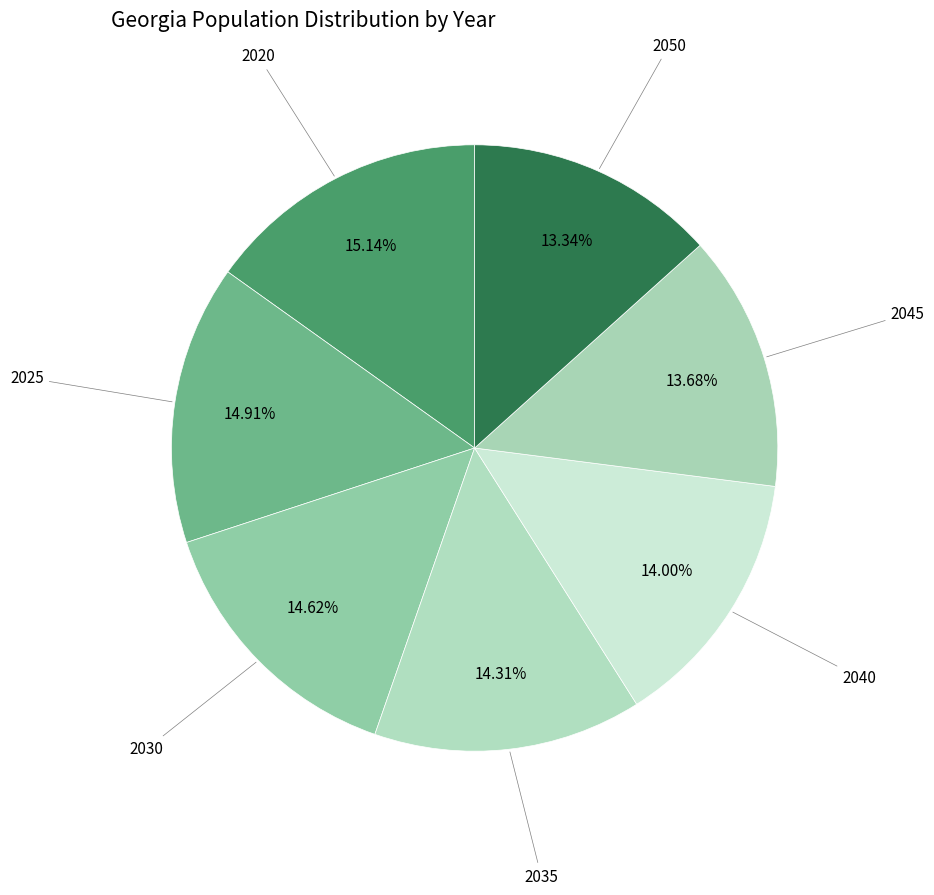

What is the largest slice in the pie chart?

2020